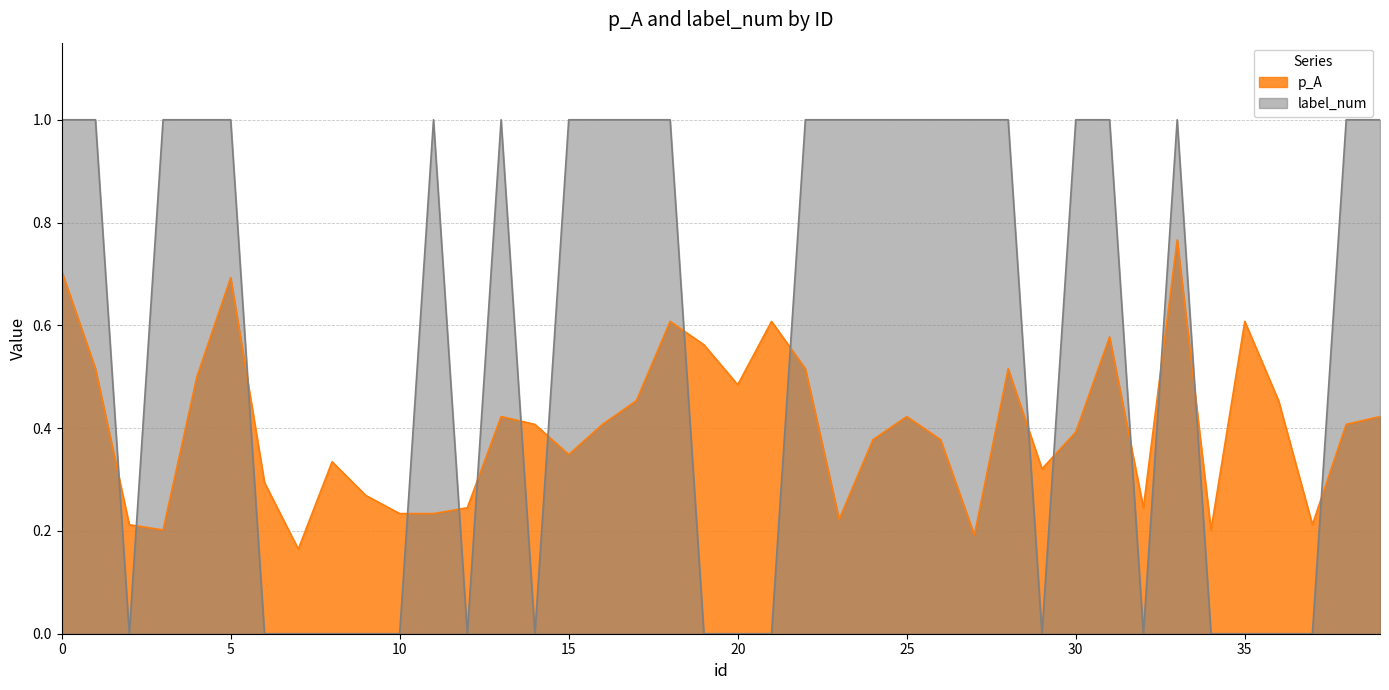

What is the total value across all series at 11?

1.2